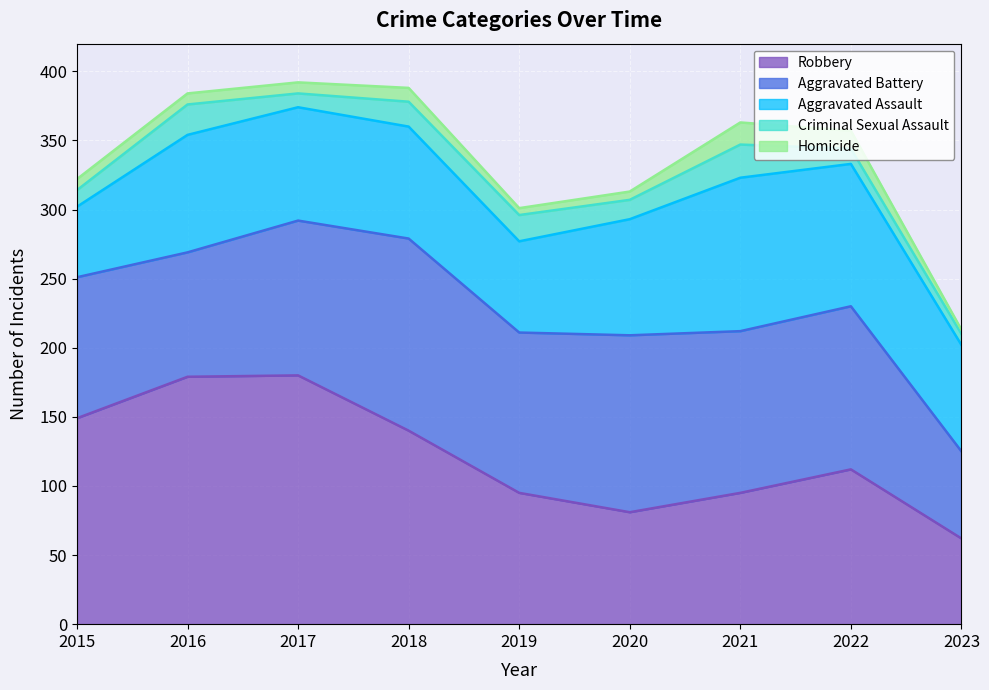

What is the difference between the maximum and minimum values in the Homicide series?

13